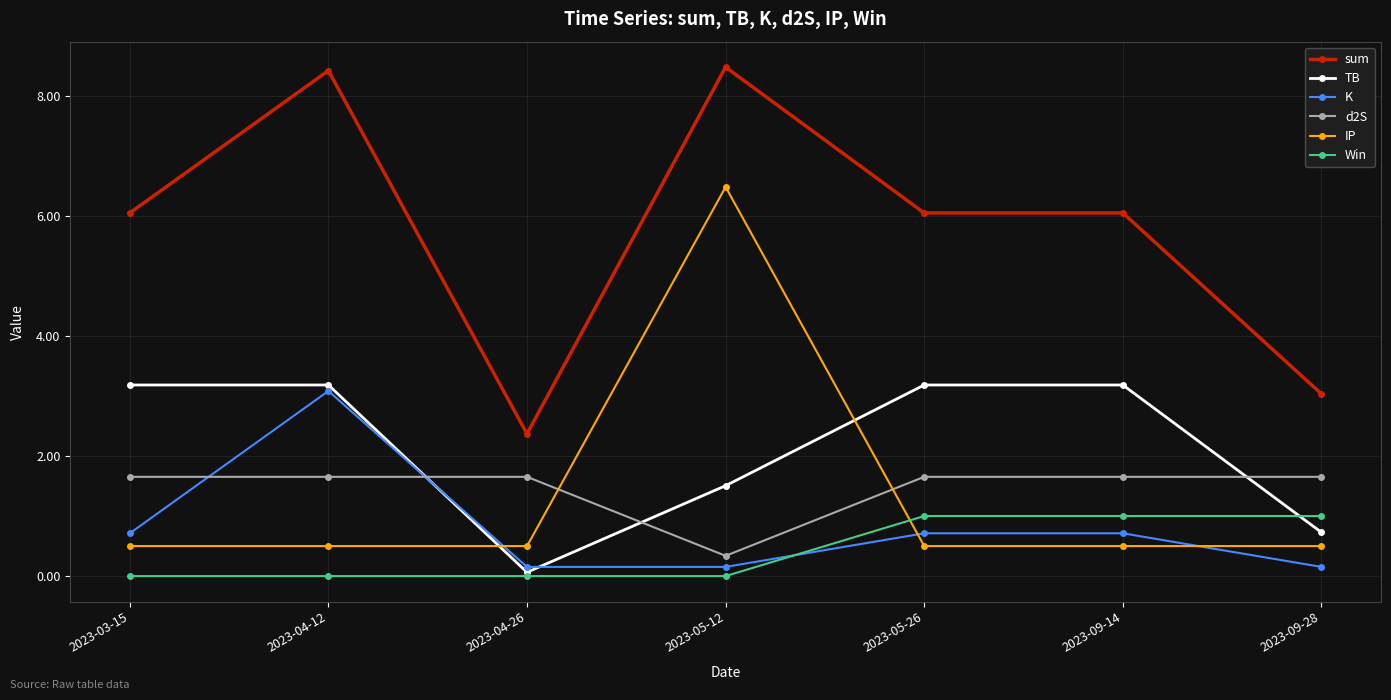

Reading left to right, list all the values displayed in this chart.

sum: 6.0	8.4	2.4	8.5	6.0	6.0	3.0
TB: 3.2	3.2	0.1	1.5	3.2	3.2	0.7
K: 0.7	3.1	0.2	0.2	0.7	0.7	0.2
d2S: 1.7	1.7	1.7	0.3	1.7	1.7	1.7
IP: 0.5	0.5	0.5	6.5	0.5	0.5	0.5
Win: 0.0	0.0	0.0	0.0	1.0	1.0	1.0